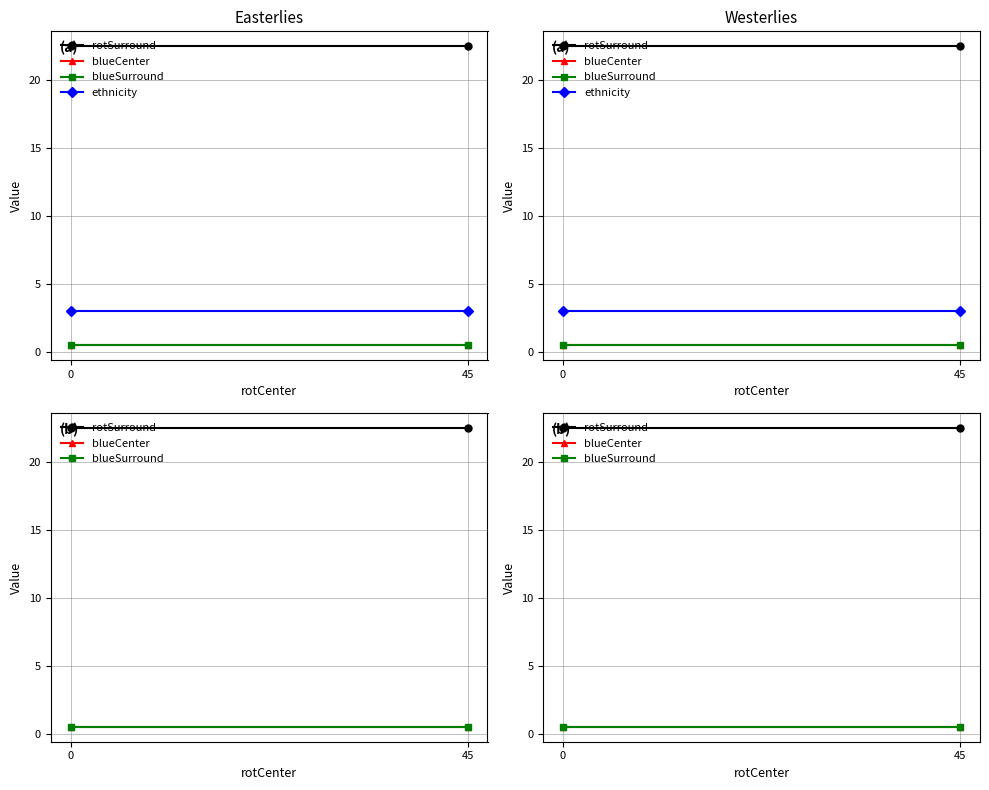

What is the highest value of the blueSurround series?

0.5